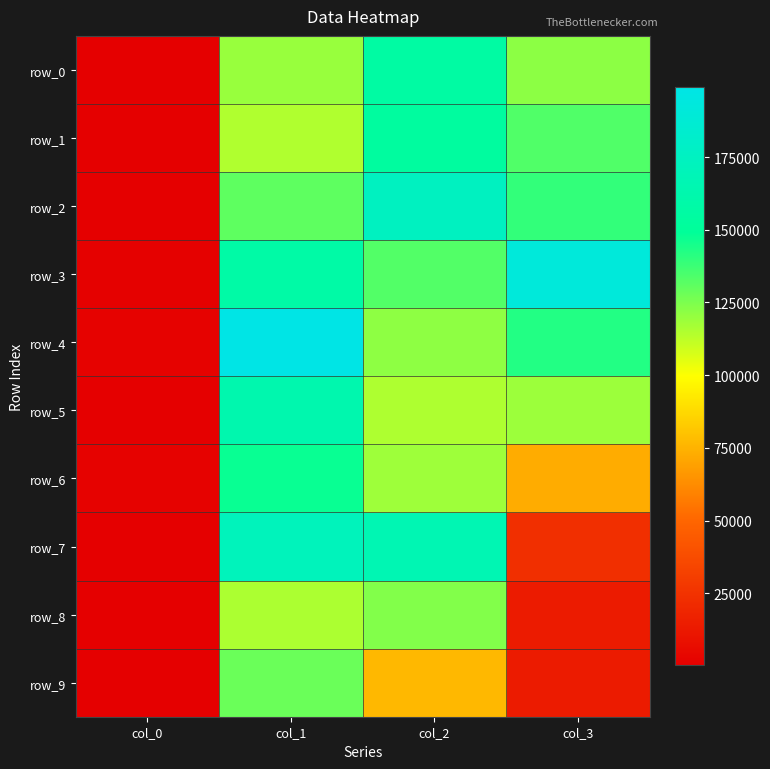

The row_1 series shows 133579 at col_3. True or false?

True